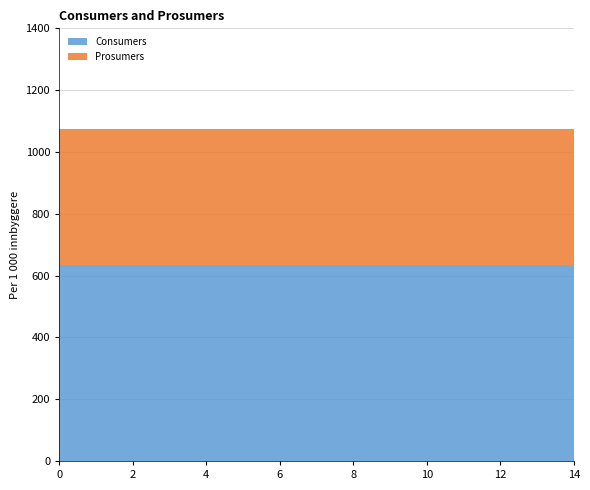

Reading left to right, list all the values displayed in this chart.

Consumers: 0=635	1=635	2=635	3=635	4=635	5=635	6=635	7=635	8=635	9=635	10=635	11=635	12=635	13=635	14=635
Prosumers: 0=440	1=440	2=440	3=440	4=440	5=440	6=440	7=440	8=440	9=440	10=440	11=440	12=440	13=440	14=440